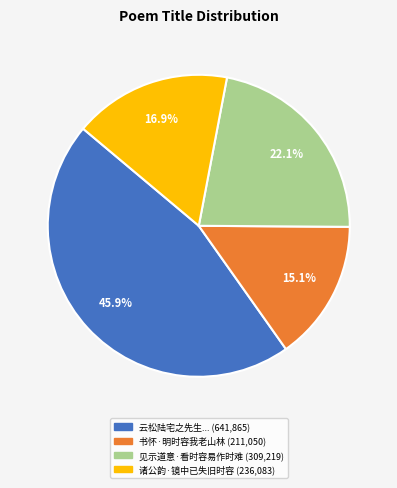

Is there any slice that represents more than half of the pie?

No